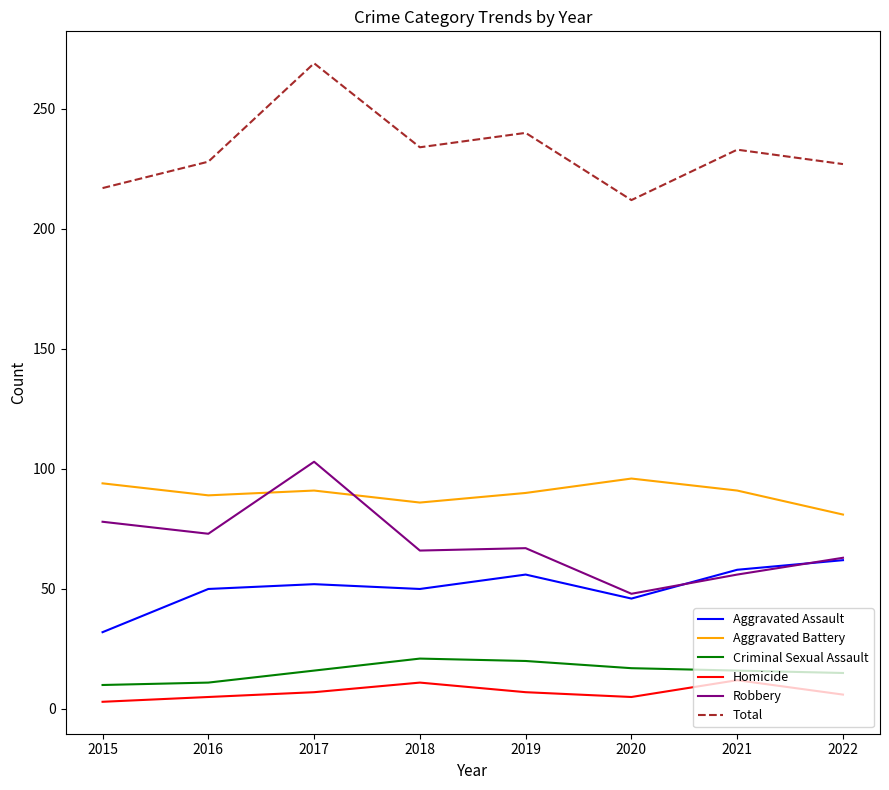

Where is the first local maximum for Total?

2017